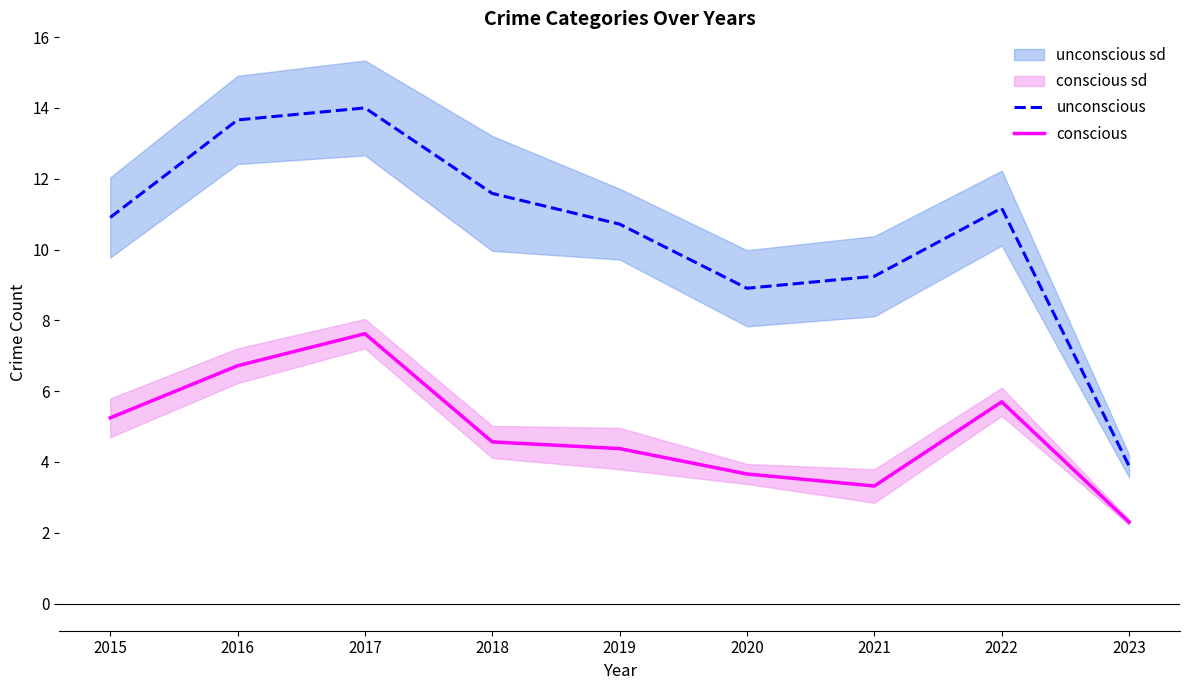

Reading left to right, transcribe all the data shown in this chart.

unconscious: 10.9	13.7	14.0	11.6	10.7	8.9	9.2	11.2	3.9
conscious: 5.2	6.7	7.6	4.6	4.4	3.7	3.3	5.7	2.3